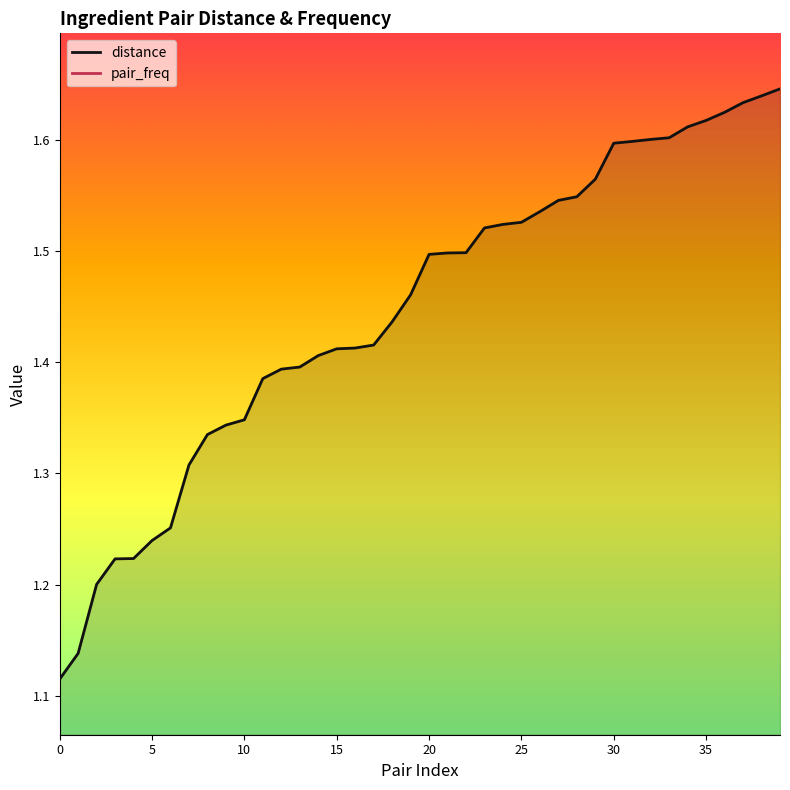

True or false: the data shows 1.3 at 8.

True